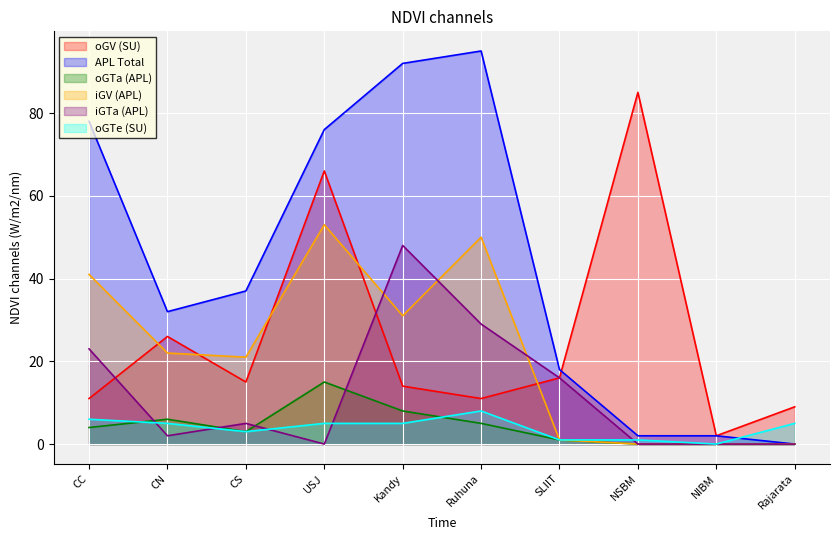

Which series has the largest total across all categories?

APL Total